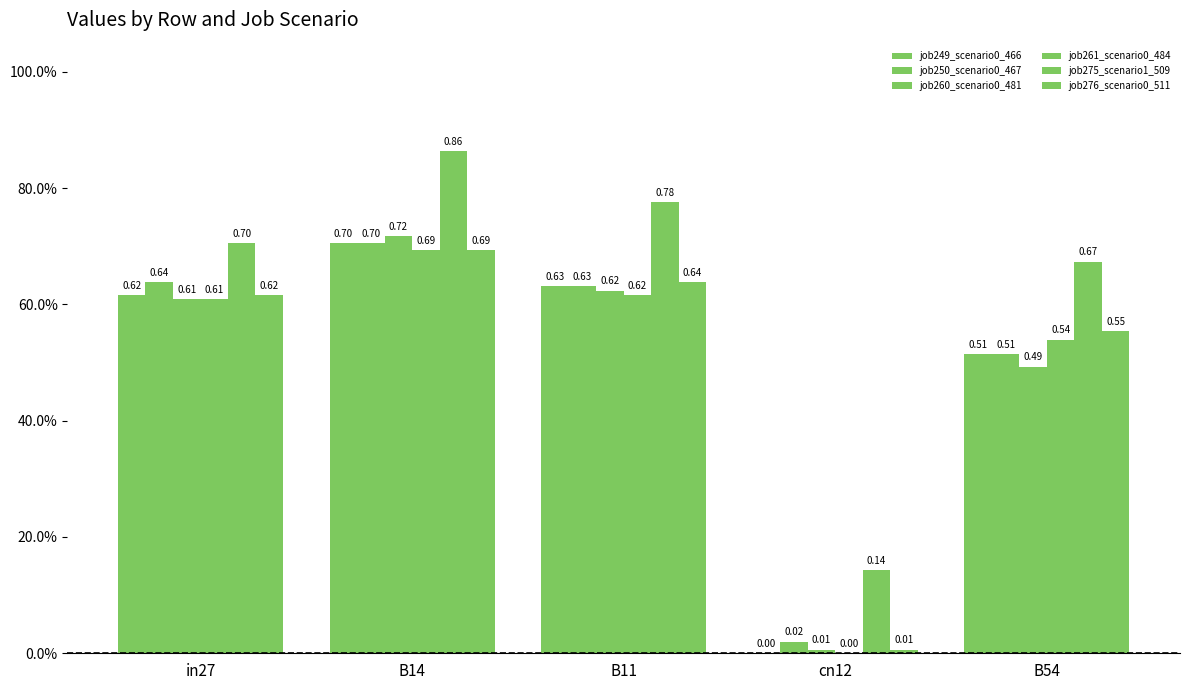

Are the bars grouped side by side (vs. stacked)?

Yes